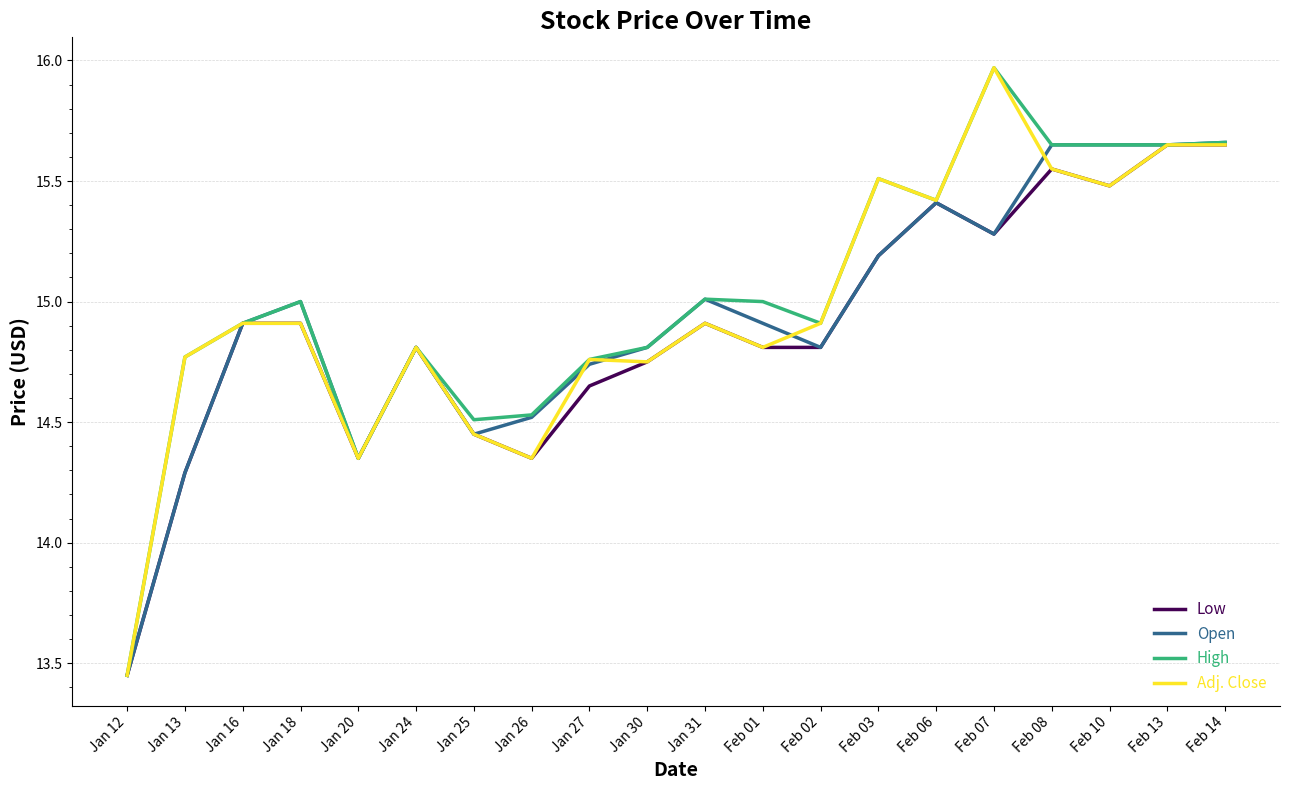

At which category does the chart reach its peak across all series?

Feb 07